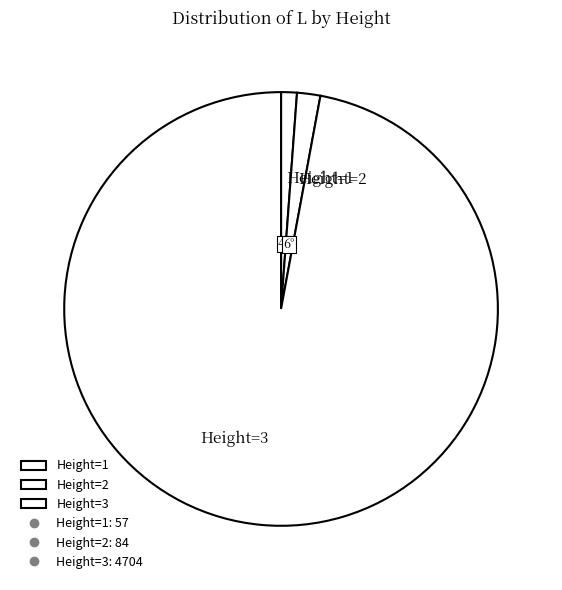

Which category has the smallest portion of the pie?

Height=1